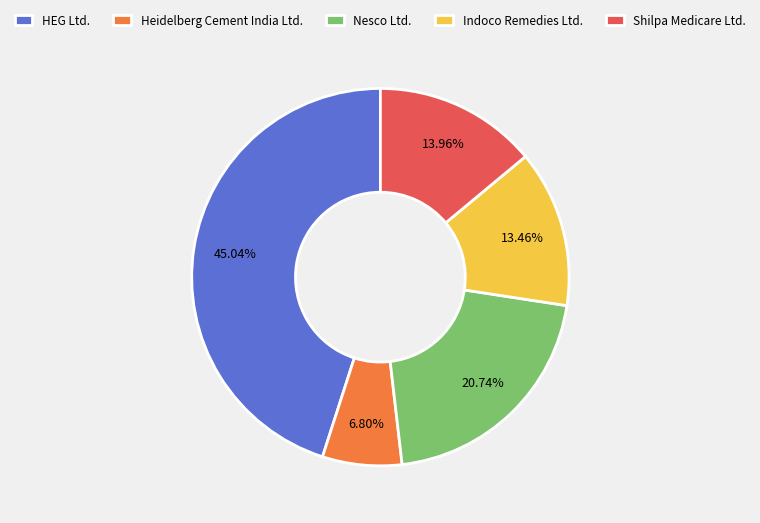

Does Indoco Remedies Ltd. represent more than half of the total?

No